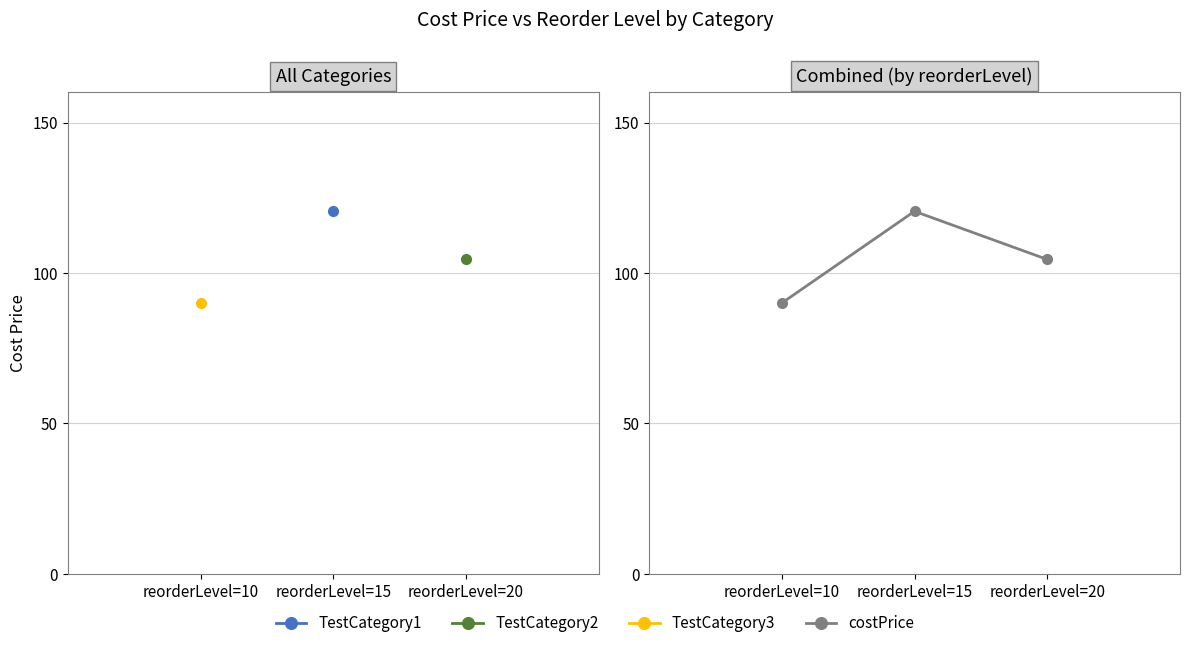

True or false: the data shows 90.0 at reorderLevel=10.

True